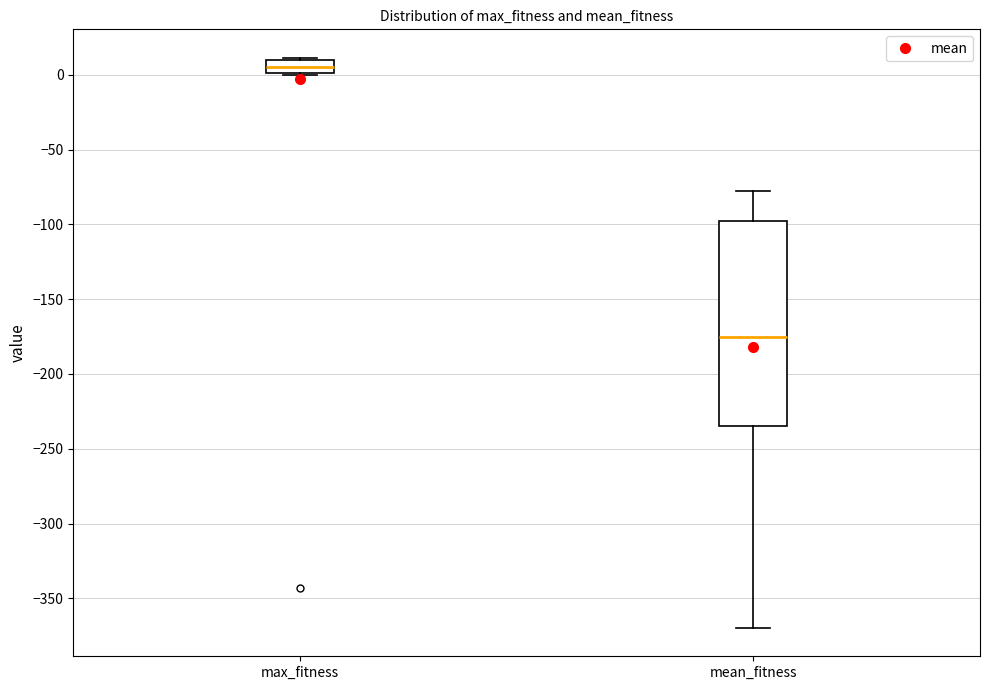

Which box's median line is the lowest?

mean_fitness